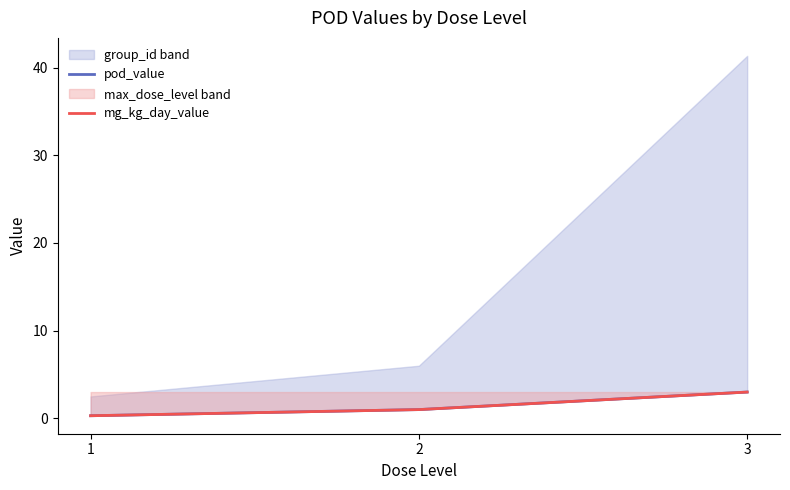

Count the pod_value values in the range 0 to 3.

3